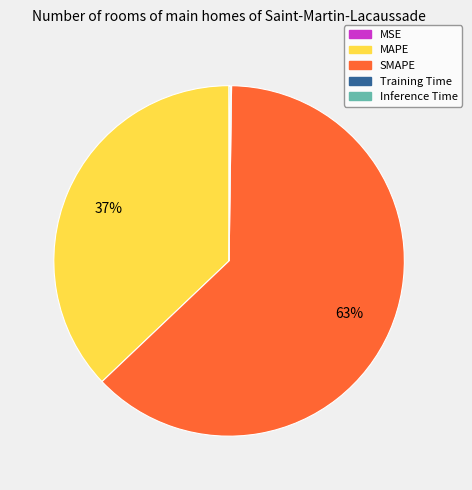

Which category has the biggest portion of the pie?

SMAPE